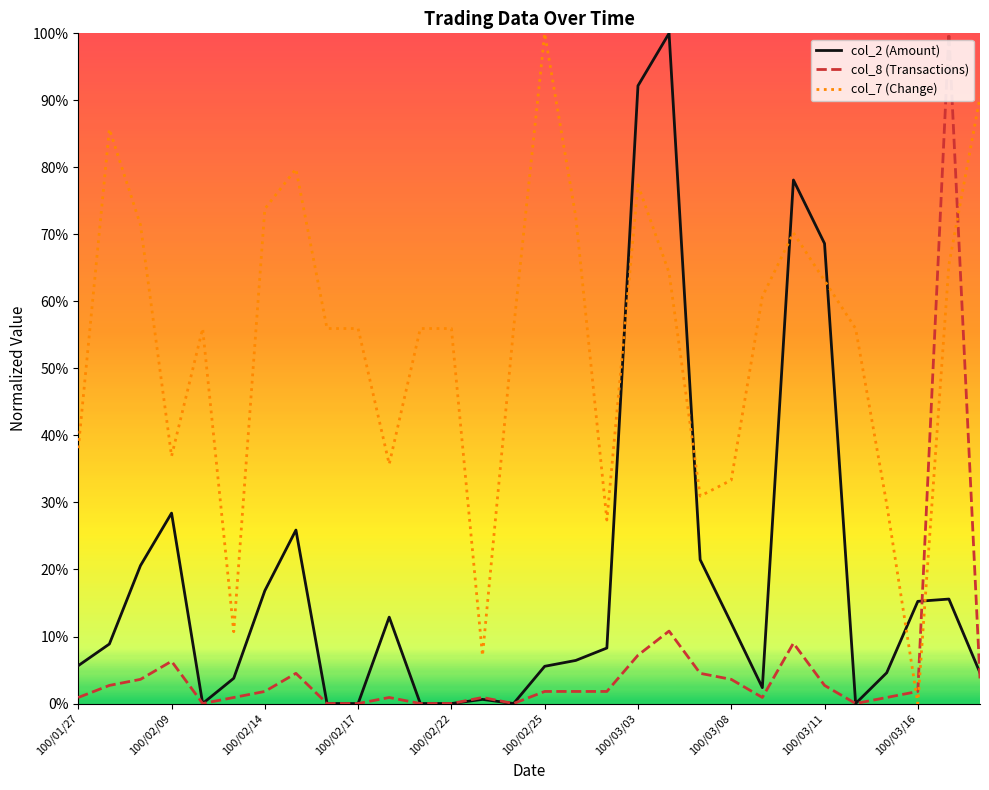

What is the greatest value displayed?

100.0